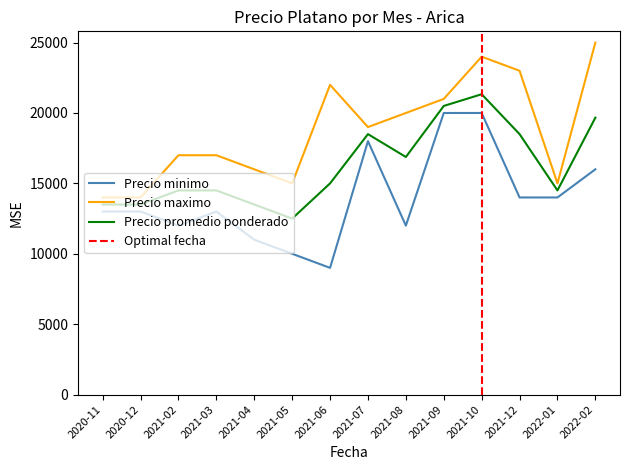

Rank the series at 2021-03 from highest to lowest value.

Precio maximo, Precio promedio ponderado, Precio minimo